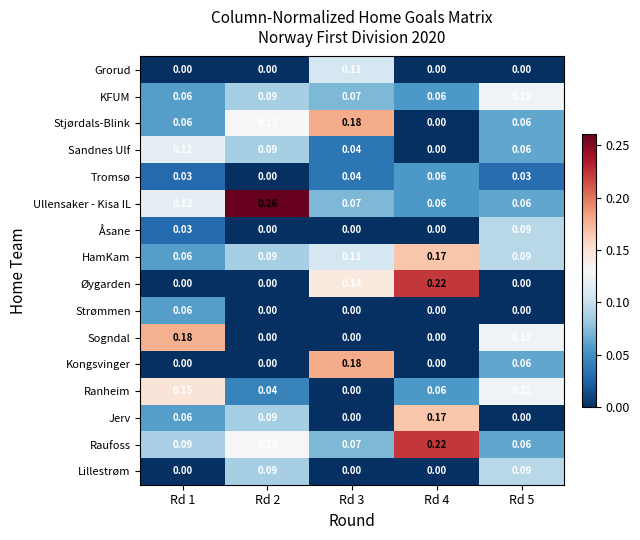

Is the value of Grorud at Rd 2 greater than the value of Sandnes Ulf at Rd 2?

No